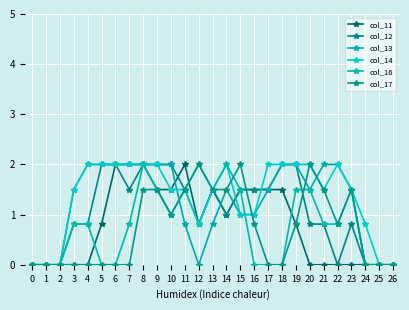

How many categories are shown in the chart?

27